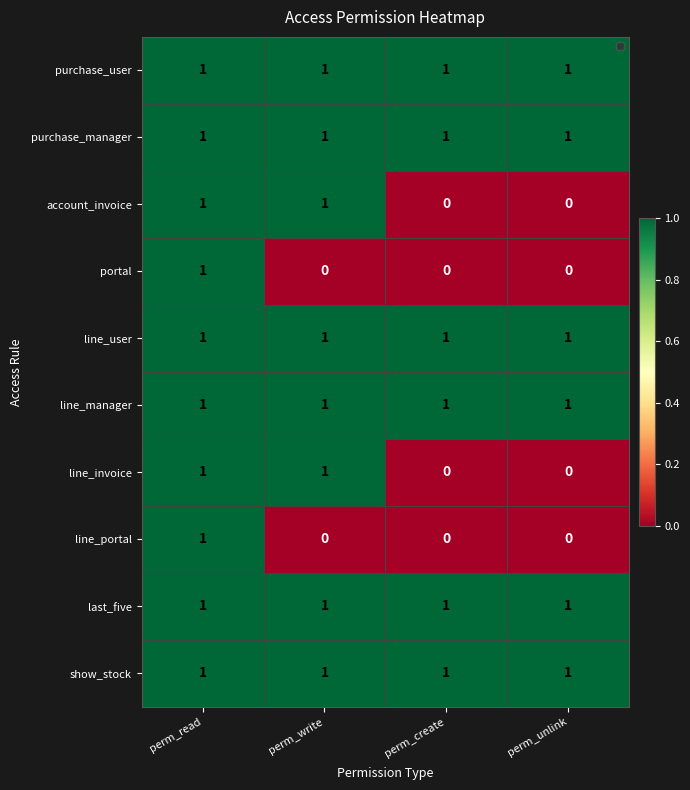

At which label does line_portal reach its peak?

perm_read